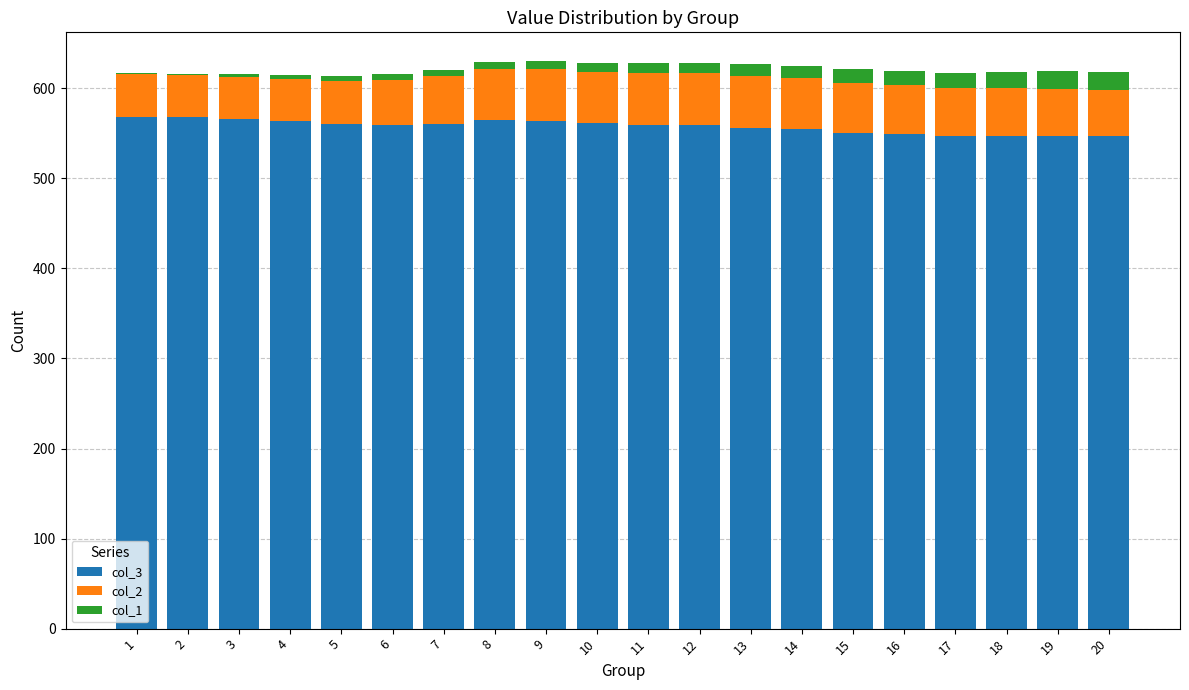

True or false: col_3 has a value of 546.7 at 18.

True